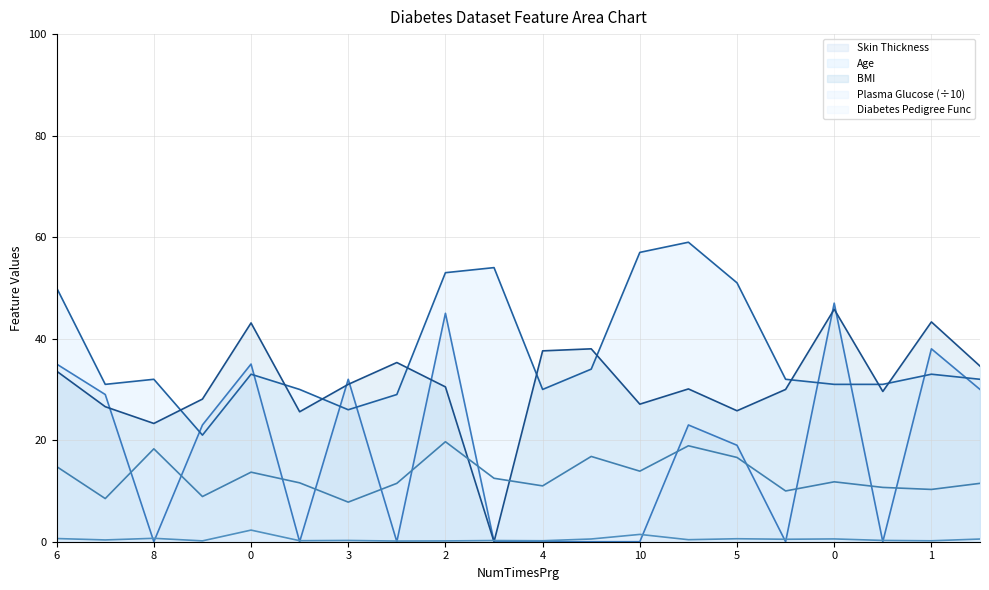

How many values in the PlGlcConc_scaled series exceed 11?

13